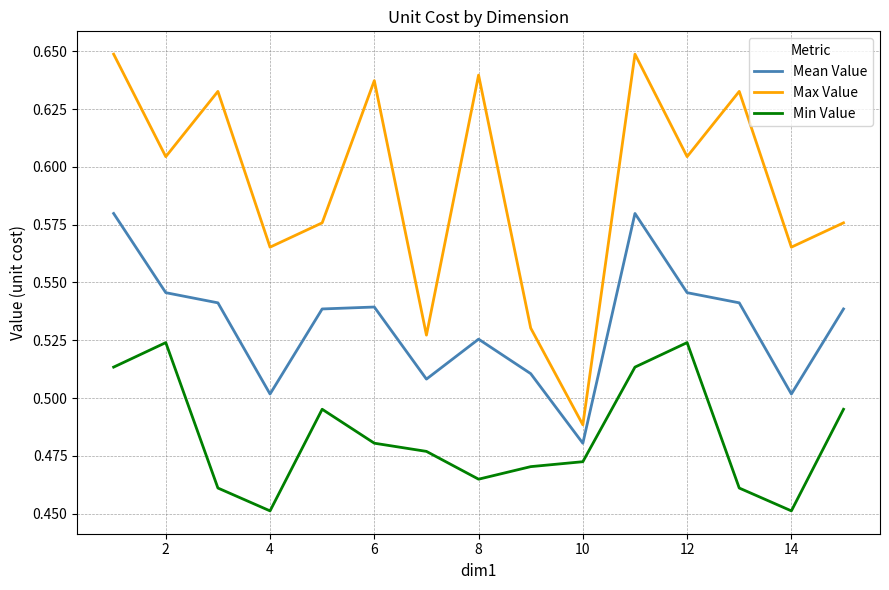

True or false: Mean Value and Min Value cross at least once.

False